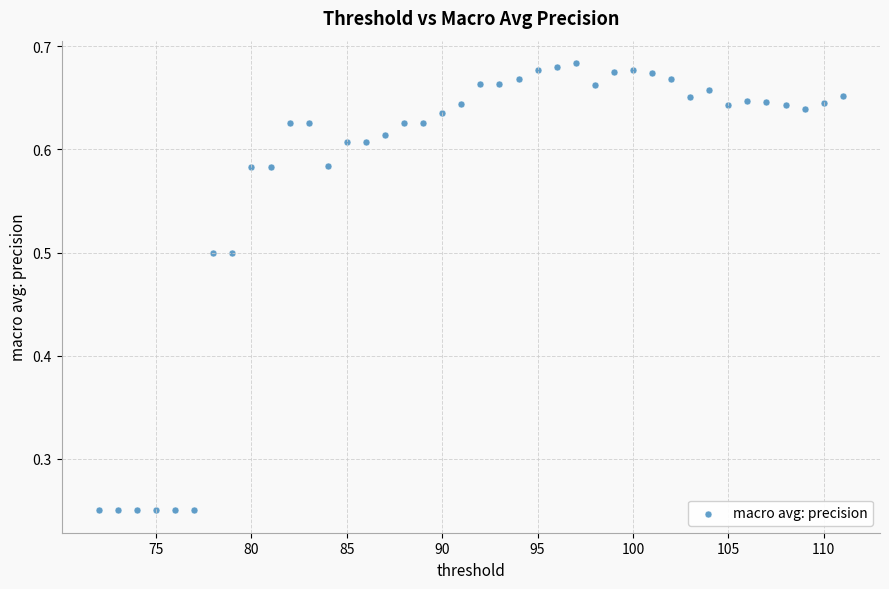

What is the range of Y values (max minus min)?

0.4